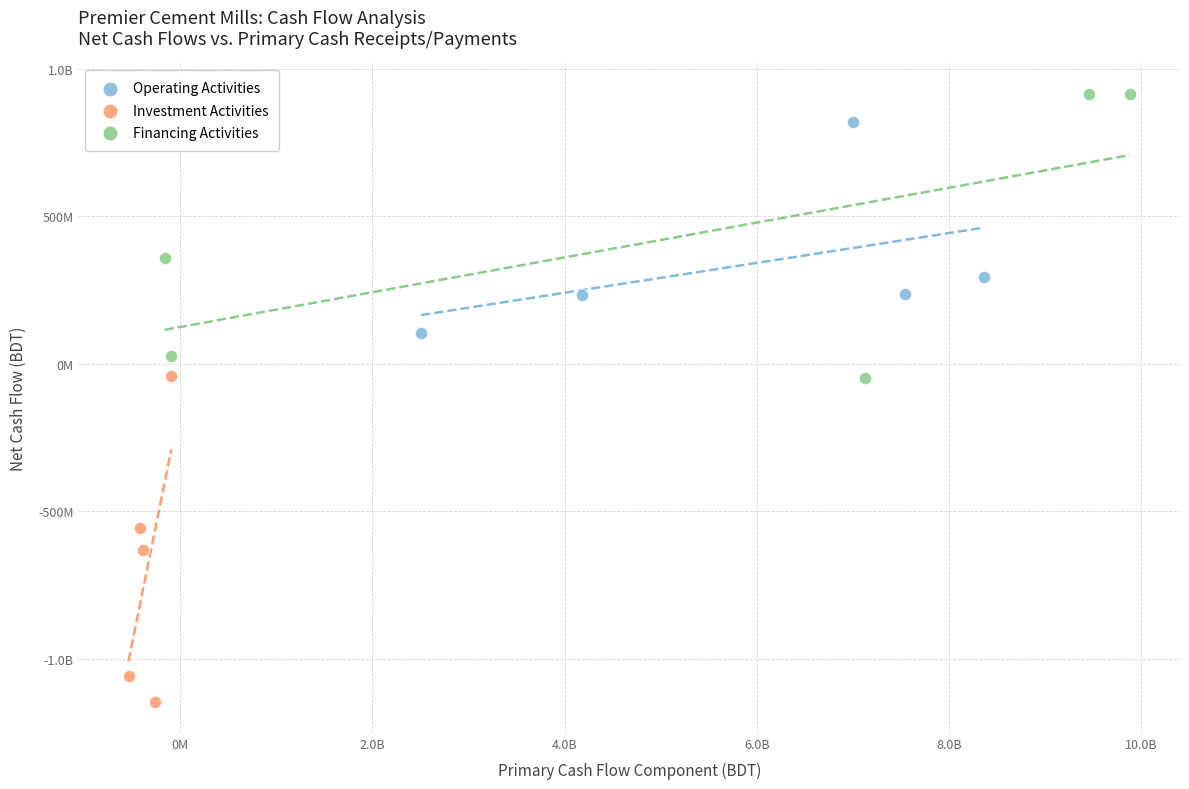

What are all the series names shown in the legend?

Operating Activities, Investment Activities, Financing Activities